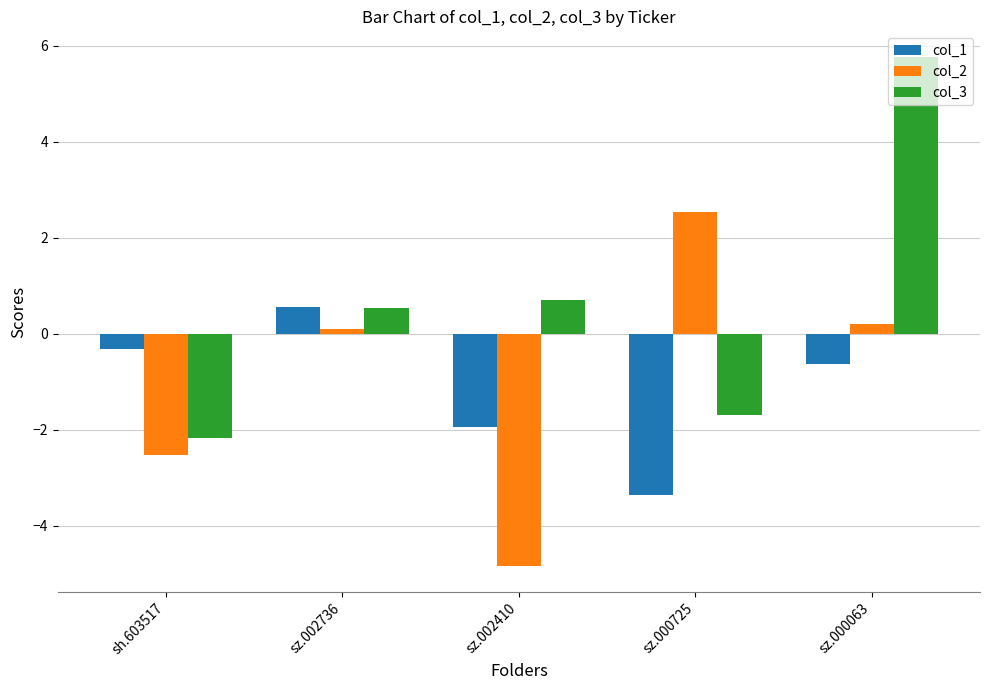

List the labels in order of col_3 value, smallest first.

sh.603517, sz.000725, sz.002736, sz.002410, sz.000063